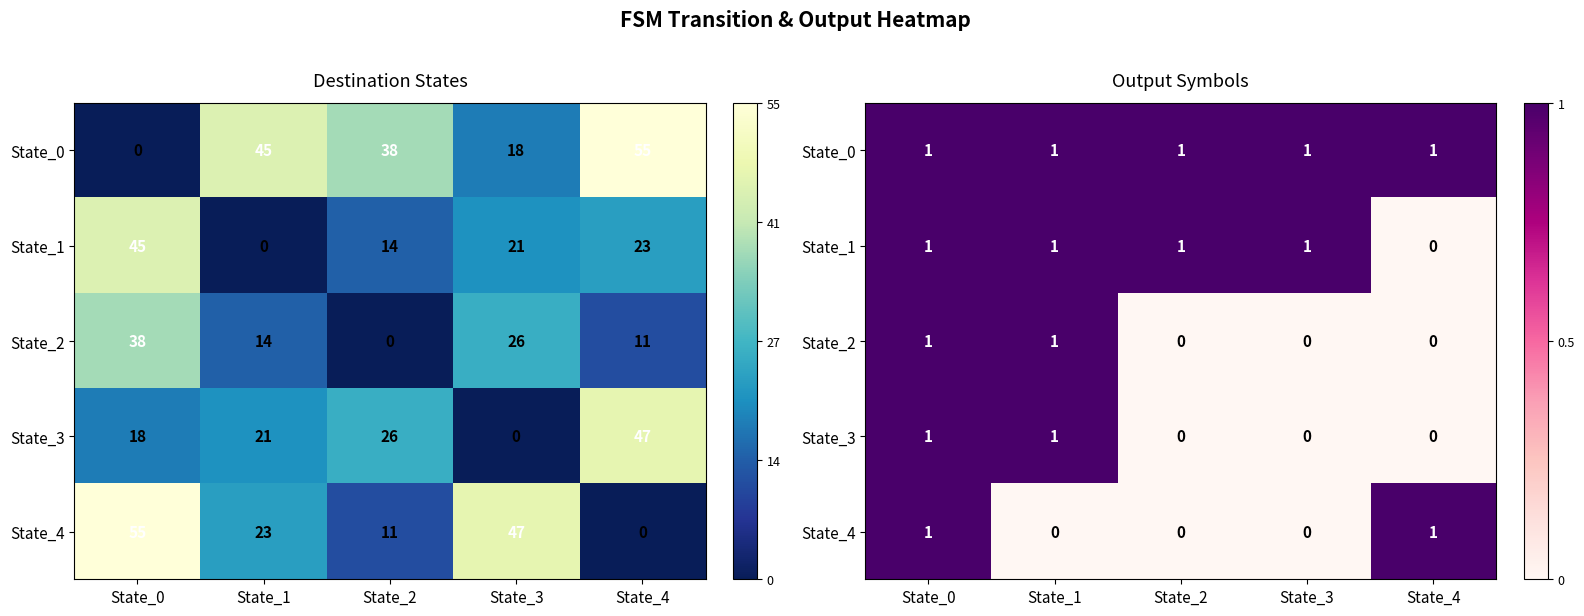

Between State_1 and State_4, which is larger?

State_1